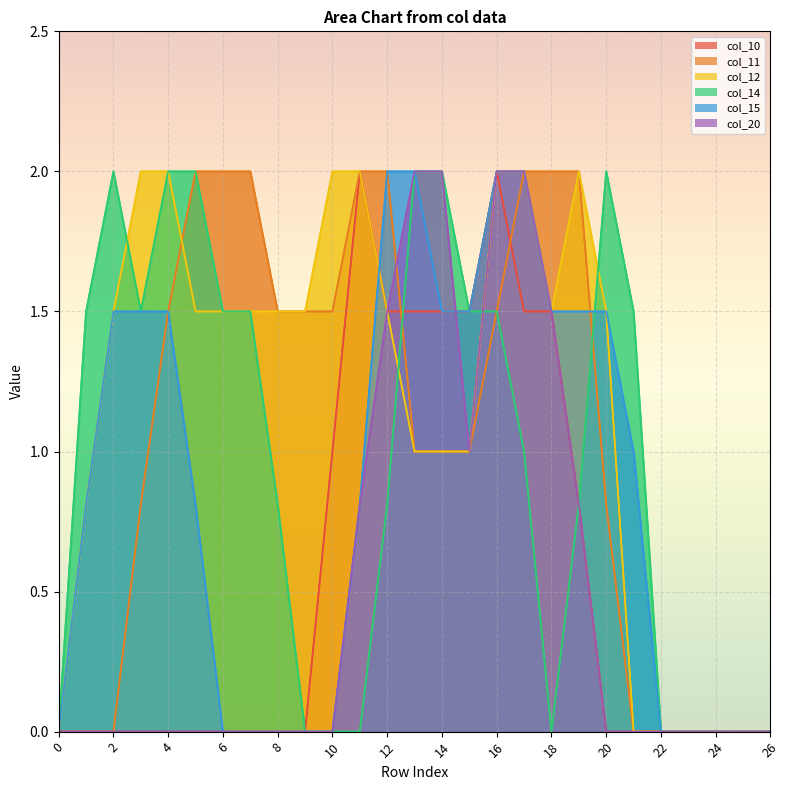

What is the difference between the col_15 values at 5 and 19?

0.7